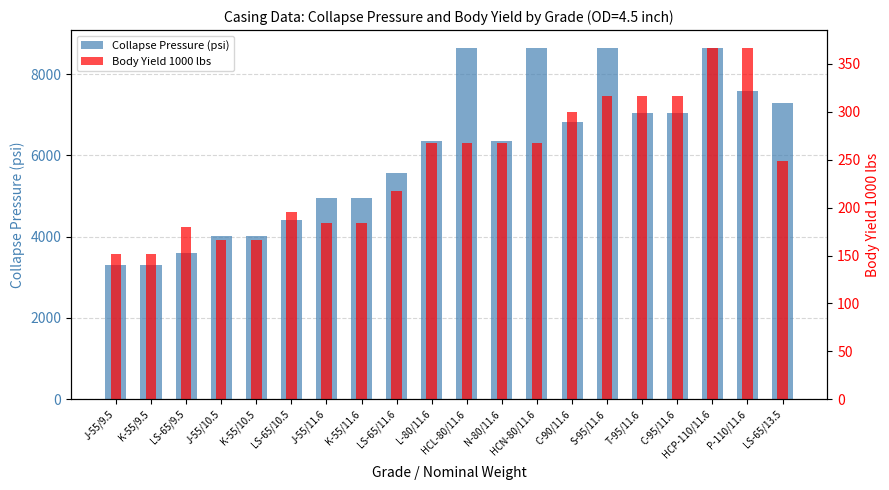

List the series in order of their overall mean, lowest first.

Body Yield 1000 lbs, Collapse Pressure (psi)